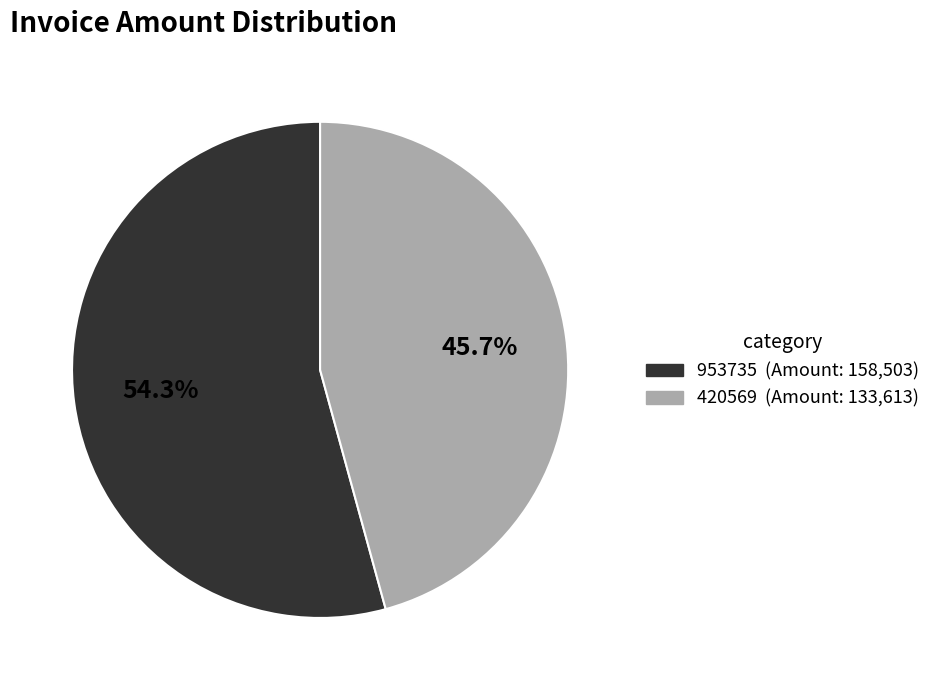

Is it true that 420569 is 46% of the pie?

True